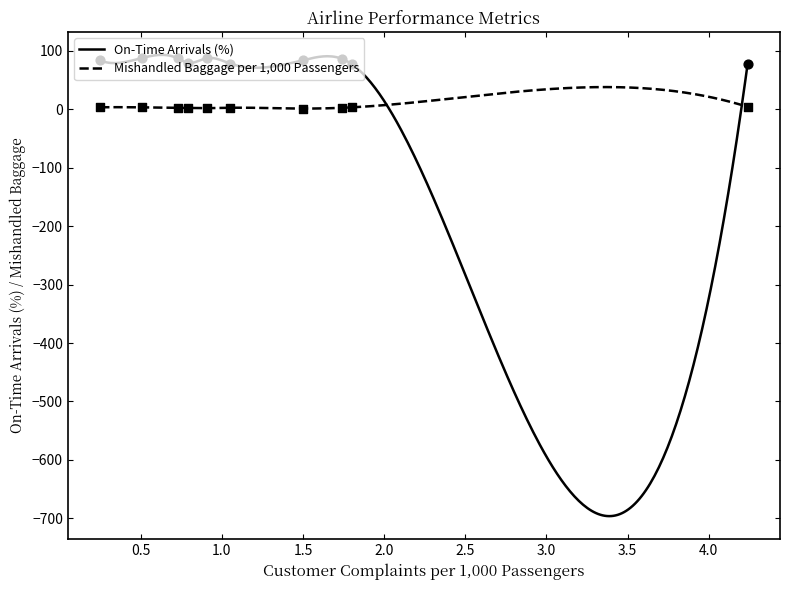

At which category is the sum across all series the highest?

0.51